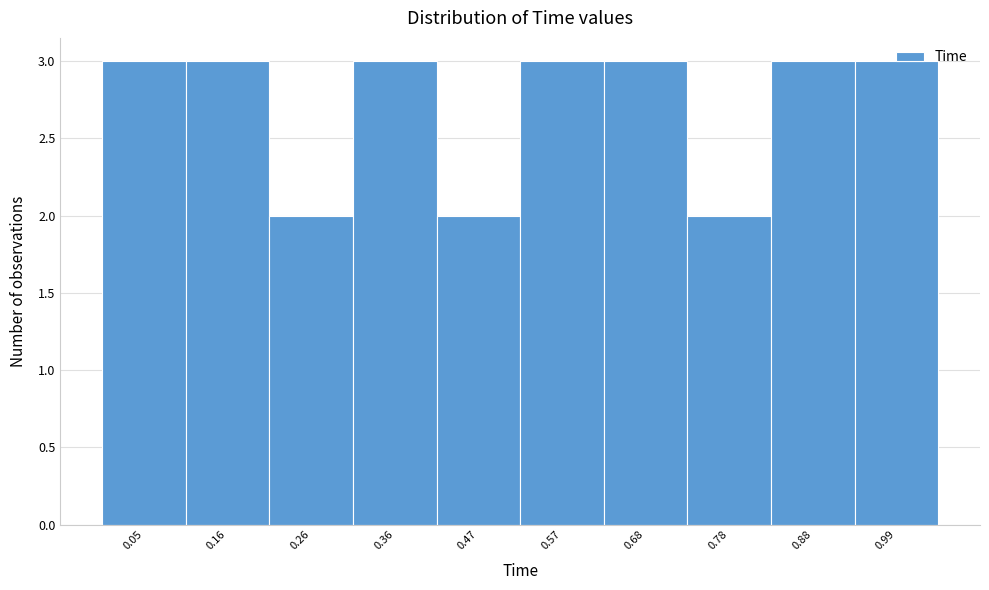

Reading left to right, list every bar in this chart as the range it spans on the x-axis followed by its height. Neither the bar edges nor the heights are printed on the chart, so give them approximately, as read against the axes.

0.000 to 0.104: 3
0.104 to 0.208: 3
0.208 to 0.312: 2
0.312 to 0.416: 3
0.416 to 0.520: 2
0.520 to 0.624: 3
0.624 to 0.728: 3
0.728 to 0.832: 2
0.832 to 0.936: 3
0.936 to 1.040: 3